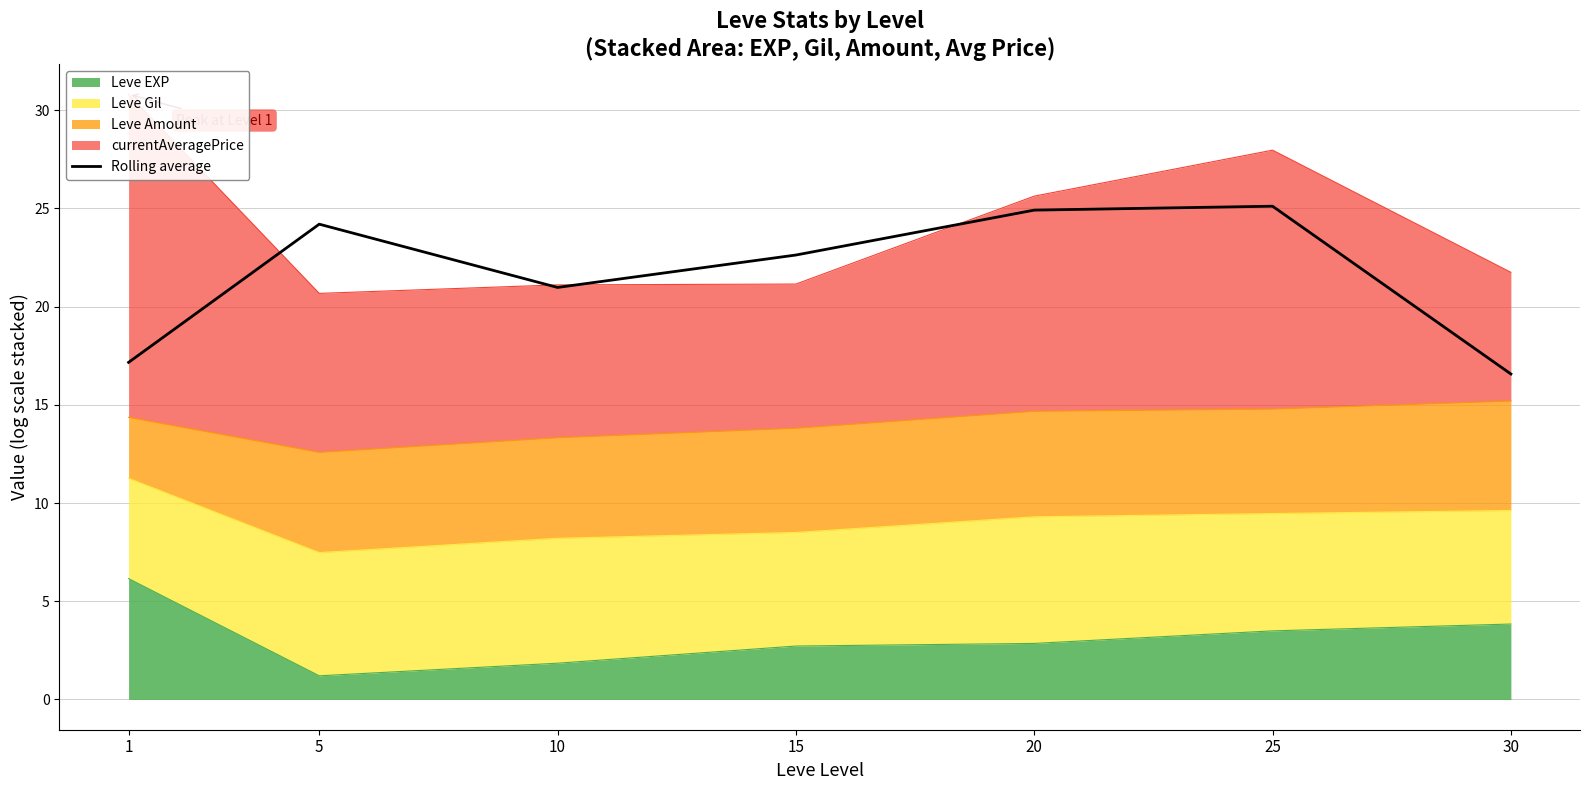

Reading left to right, list all the values displayed in this chart.

1=17.2	5=24.2	10=21.0	15=22.6	20=24.9	25=25.1	30=16.6